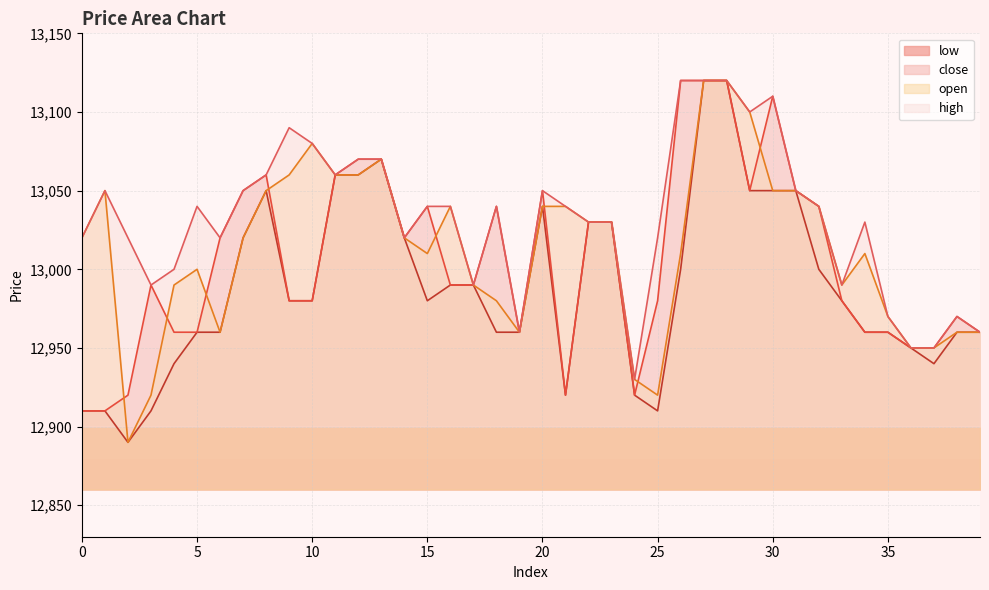

What is the value of the low point at the 4th from the left?

12910